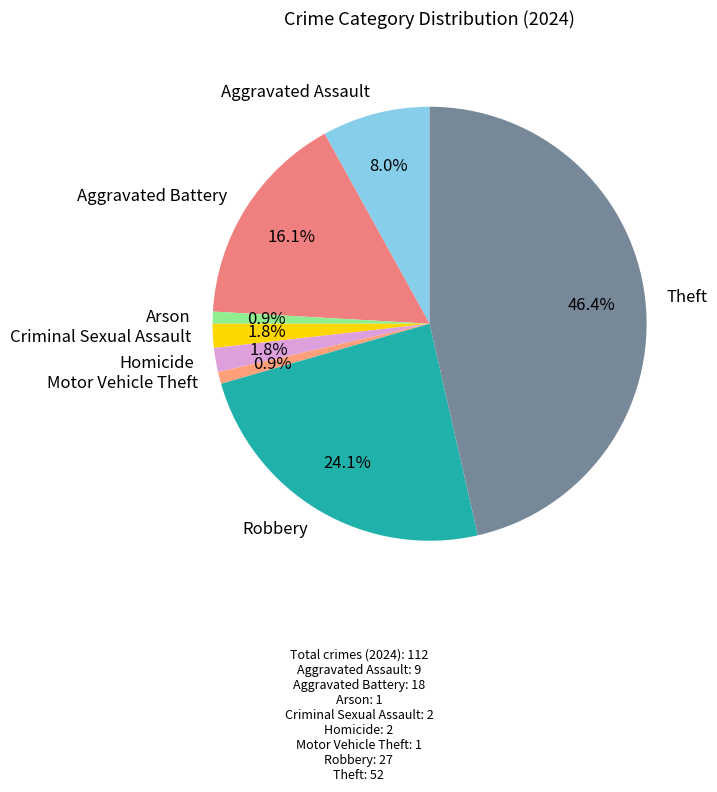

What percentage is the Aggravated Battery slice, to the nearest percent?

16%